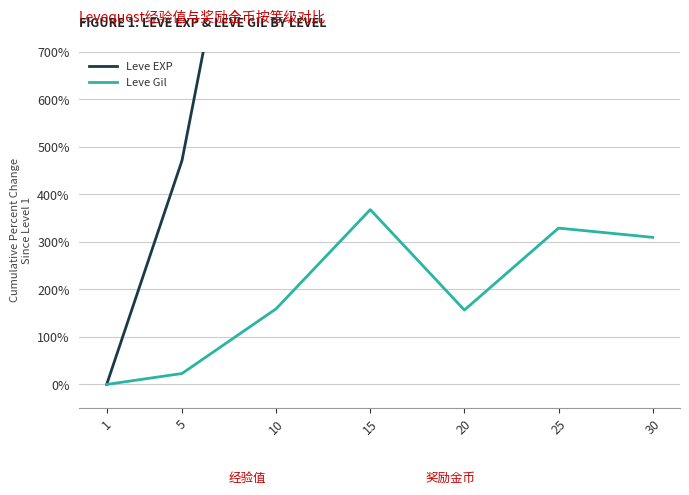

Reading left to right, what are all the values shown in this chart?

Leve EXP: 1=0.0	5=471.4	10=1485.7	15=3834.9	20=3328.6	25=5676.2	30=10650.8
Leve Gil: 1=0.0	5=23.0	10=159.3	15=368.1	20=156.6	25=329.2	30=309.7